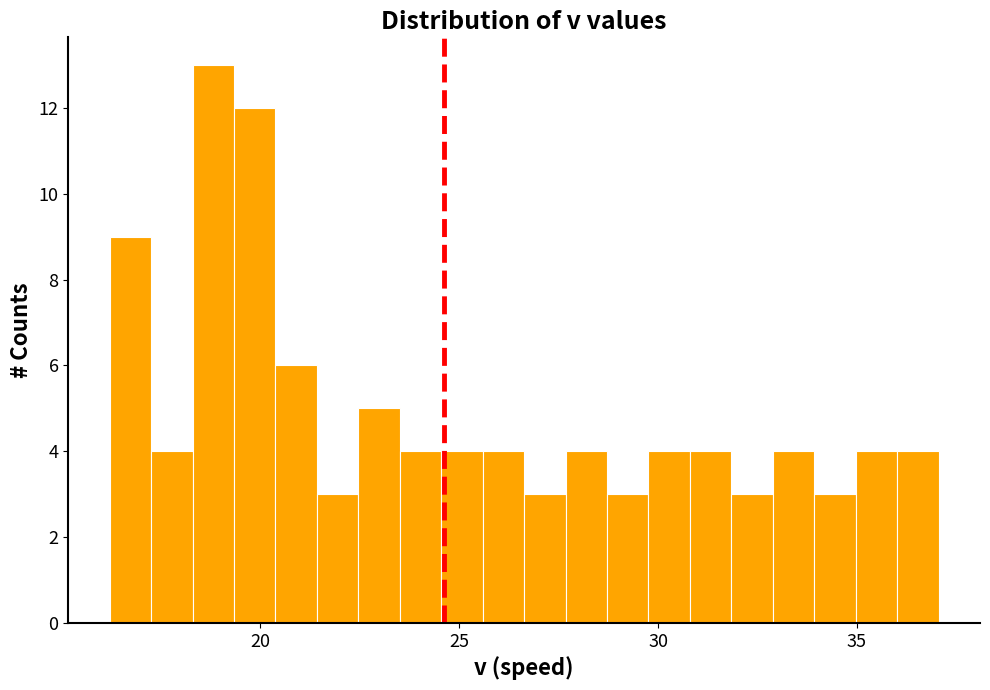

Read against the x-axis, roughly where is the centre of the tallest bar?

19.0